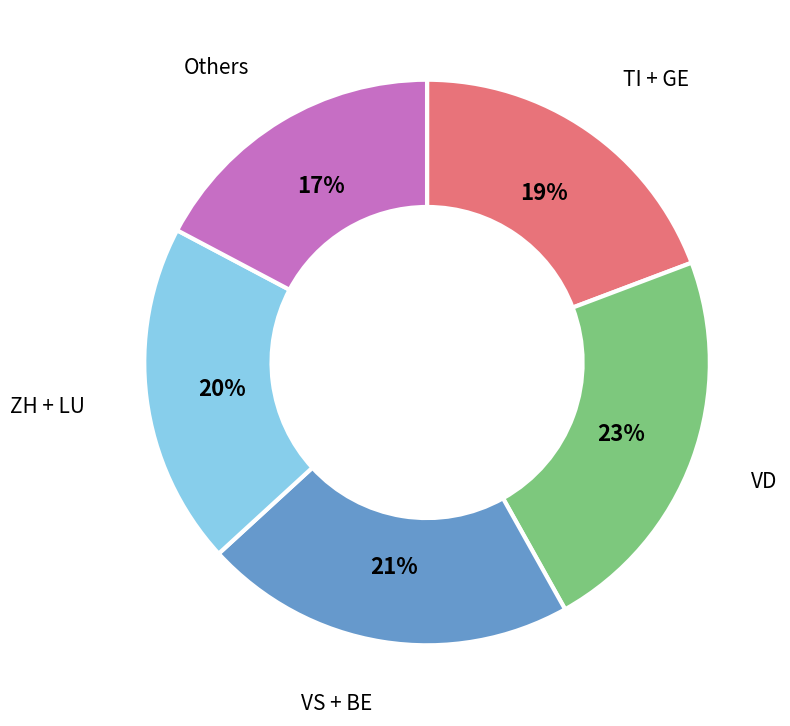

Do Others and ZH + LU together represent more than half of the pie?

No